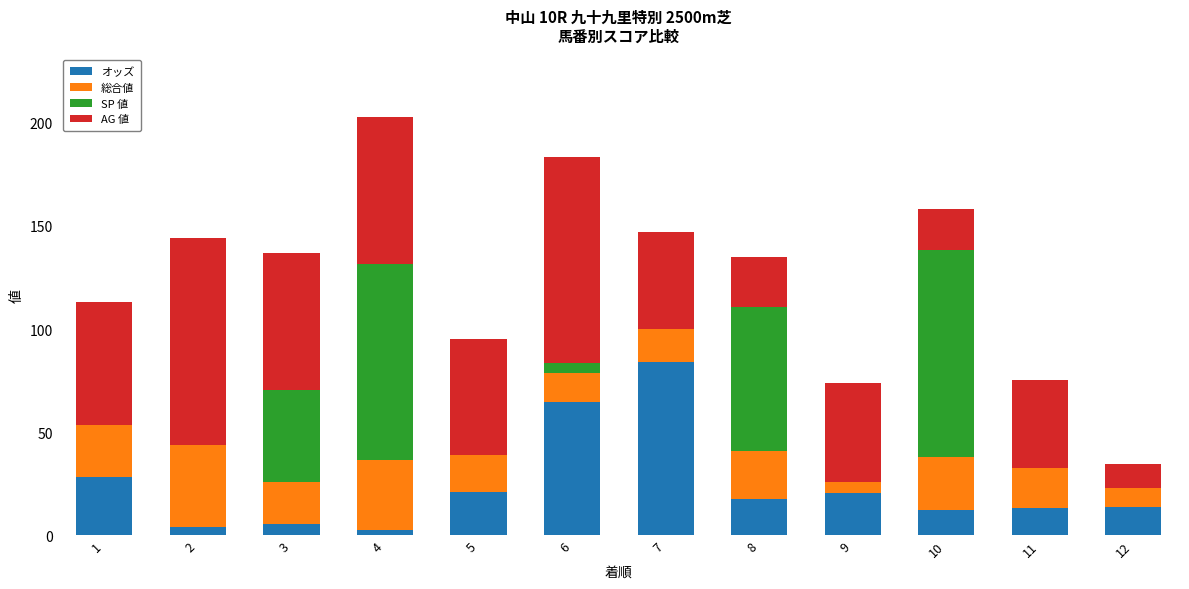

Read the オッズ value at 1.

28.3